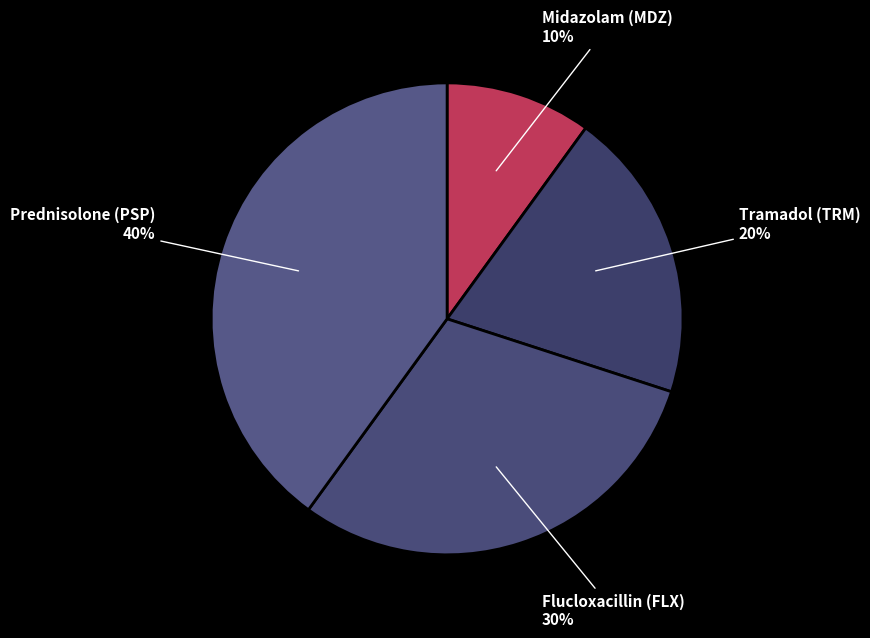

How many segments does this pie chart have?

4